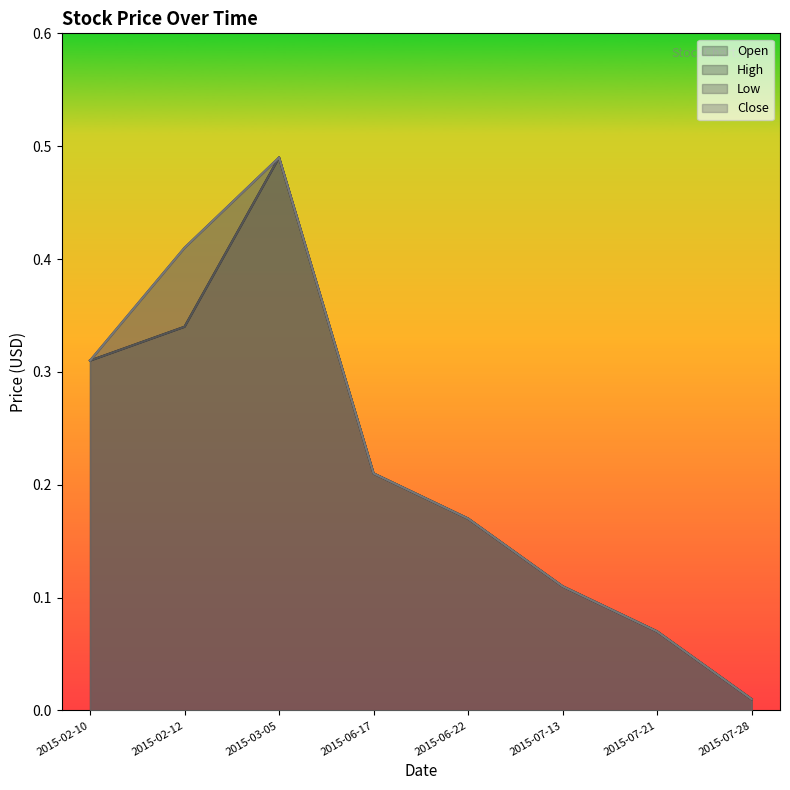

What value does the Close series have at 2015-07-21?

0.1